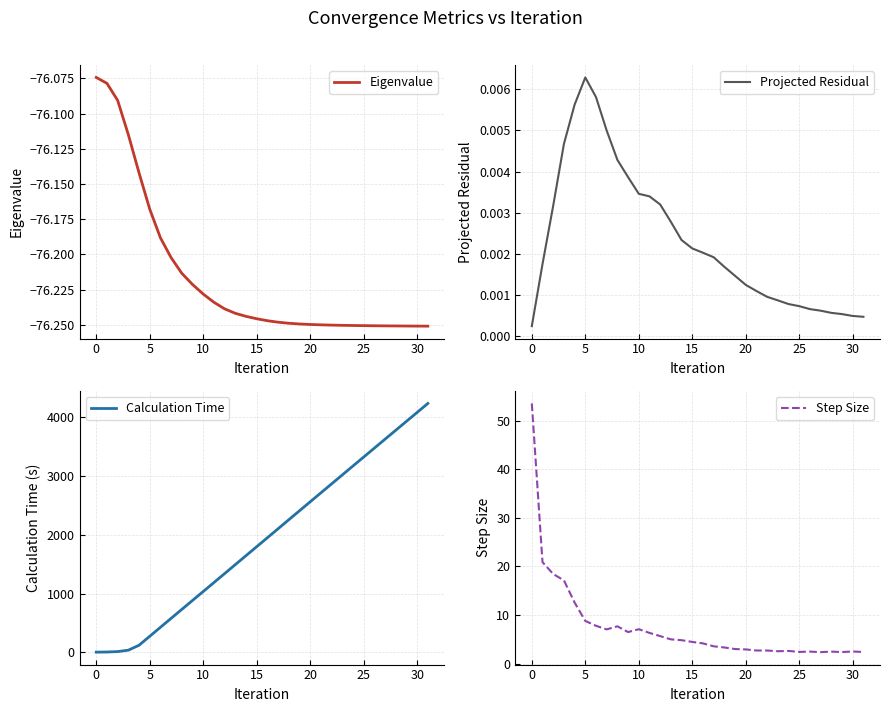

What is the value of the Step Size point at the 2nd from the left?

20.9